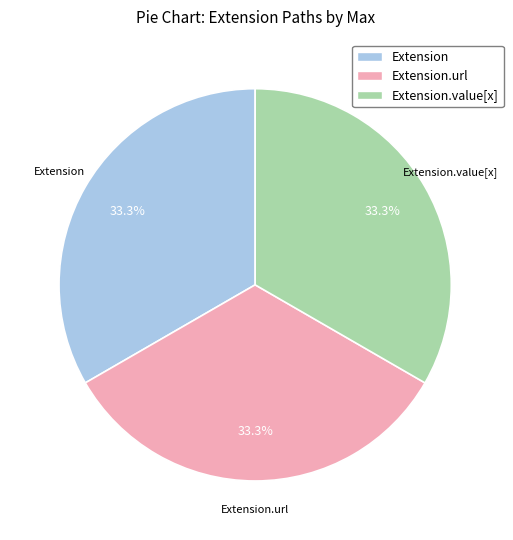

Is there any slice that represents more than half of the pie?

No